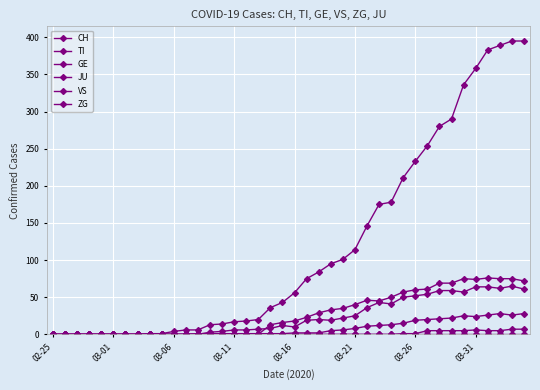

Which category has the lowest value across all series?

02-25